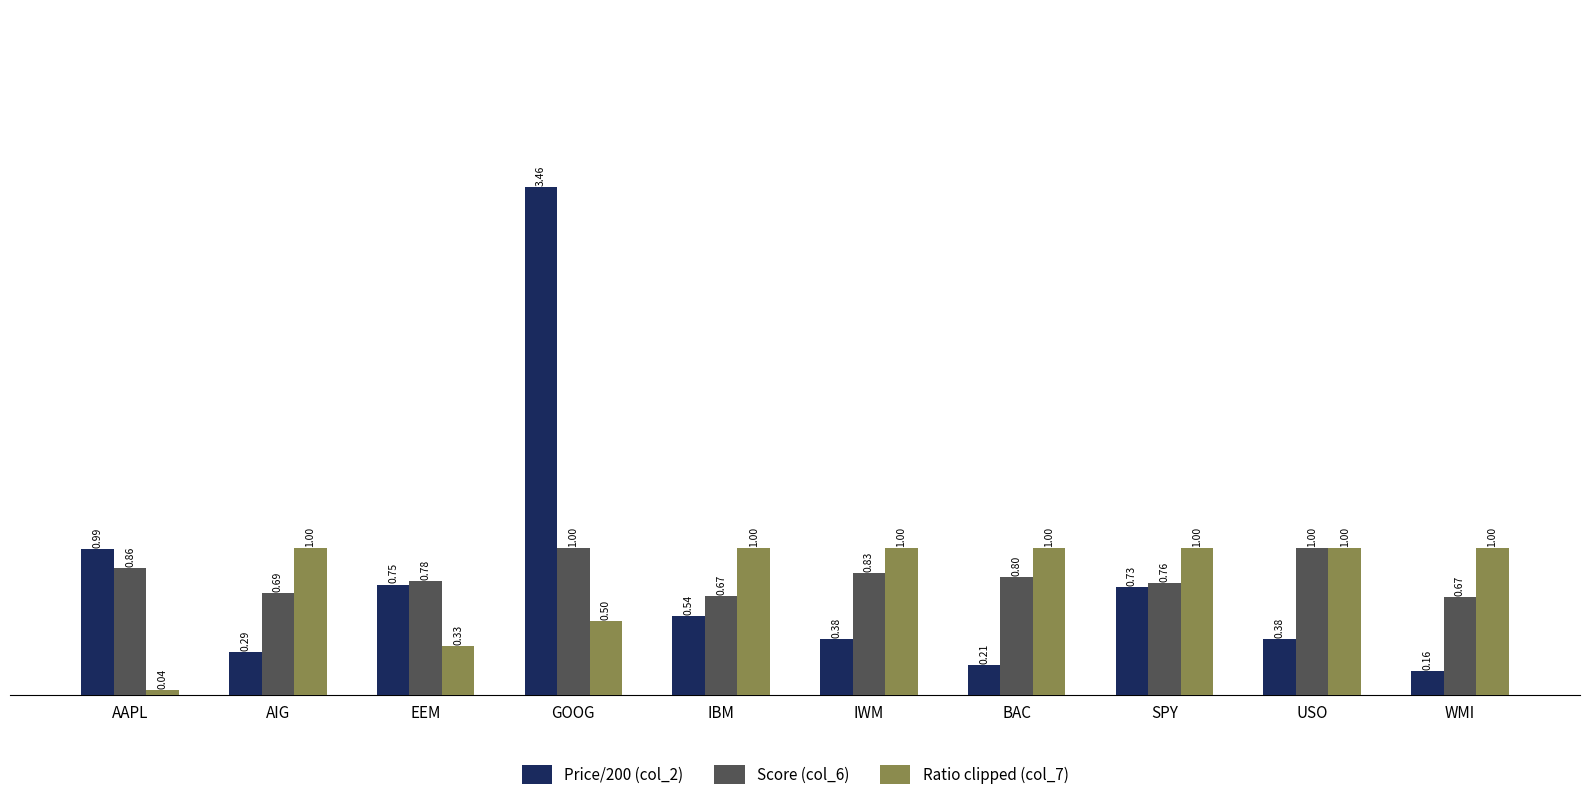

What is the label of the 8th bar from the left?

SPY